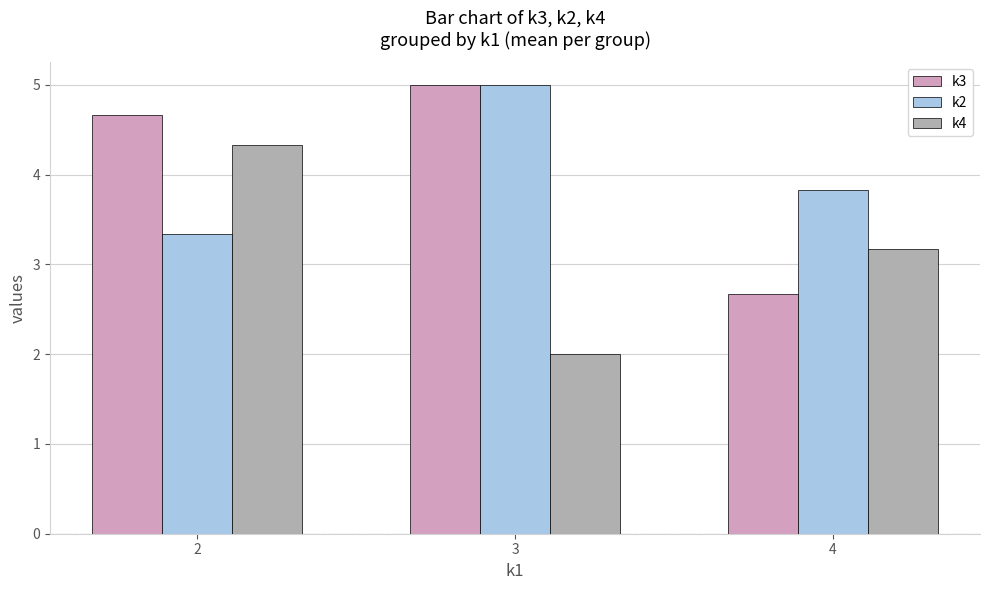

Where does the k4 series first go above 3?

2